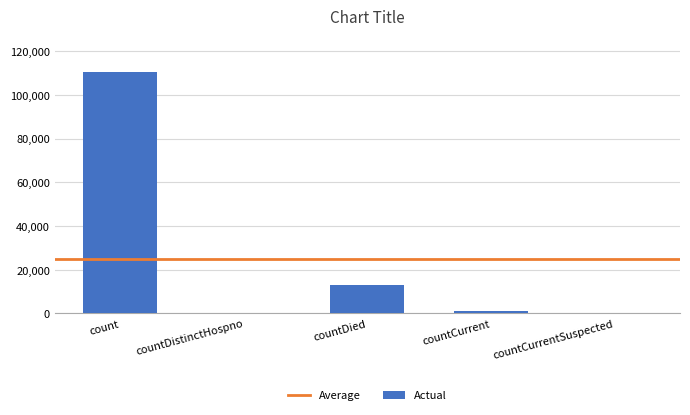

What is the difference between the values at countDied and countDistinctHospno?

12970